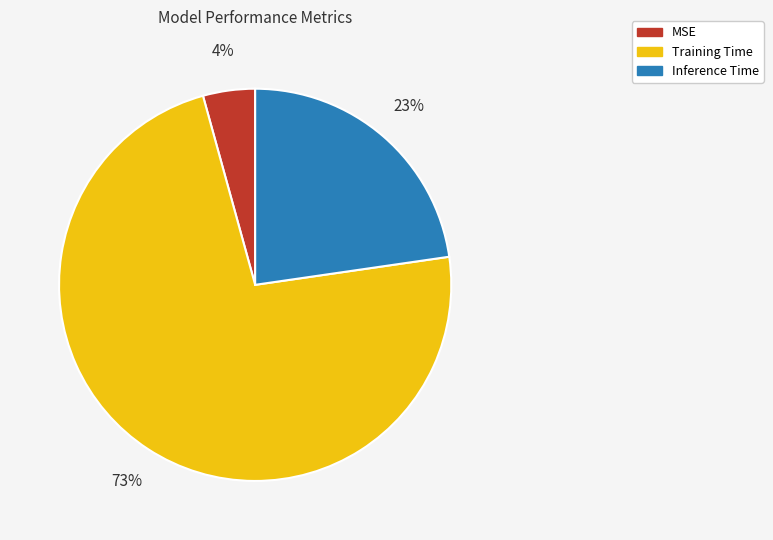

Rank the categories by value from lowest to highest.

MSE, Inference Time, Training Time